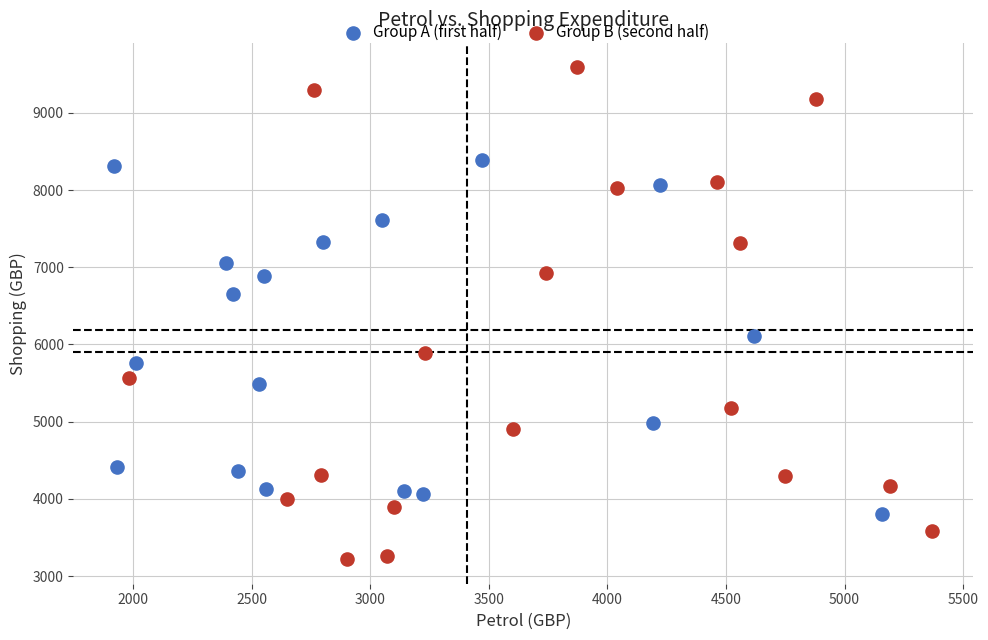

Which series reaches the maximum Y coordinate?

Group B (second half)